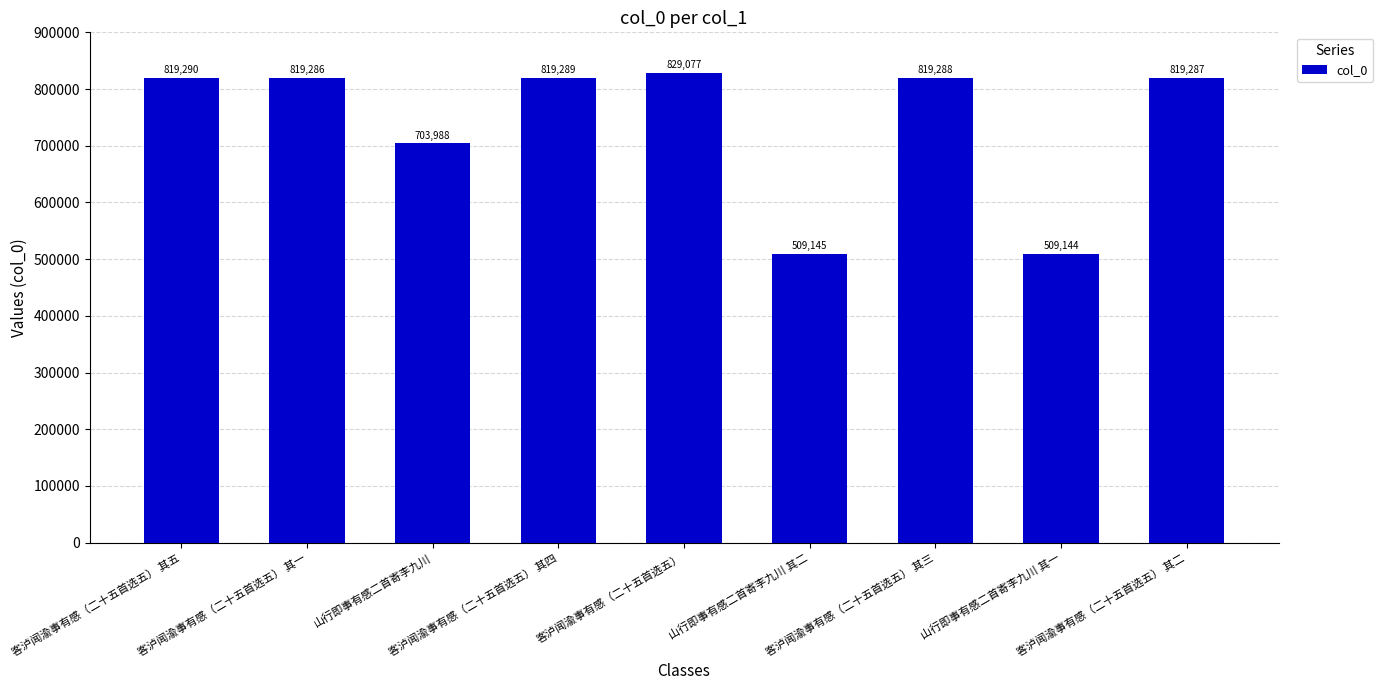

Between 山行即事有感二首寄李九川 其二 and 客泸闻渝事有感（二十五首选五） 其二, which is larger?

客泸闻渝事有感（二十五首选五） 其二